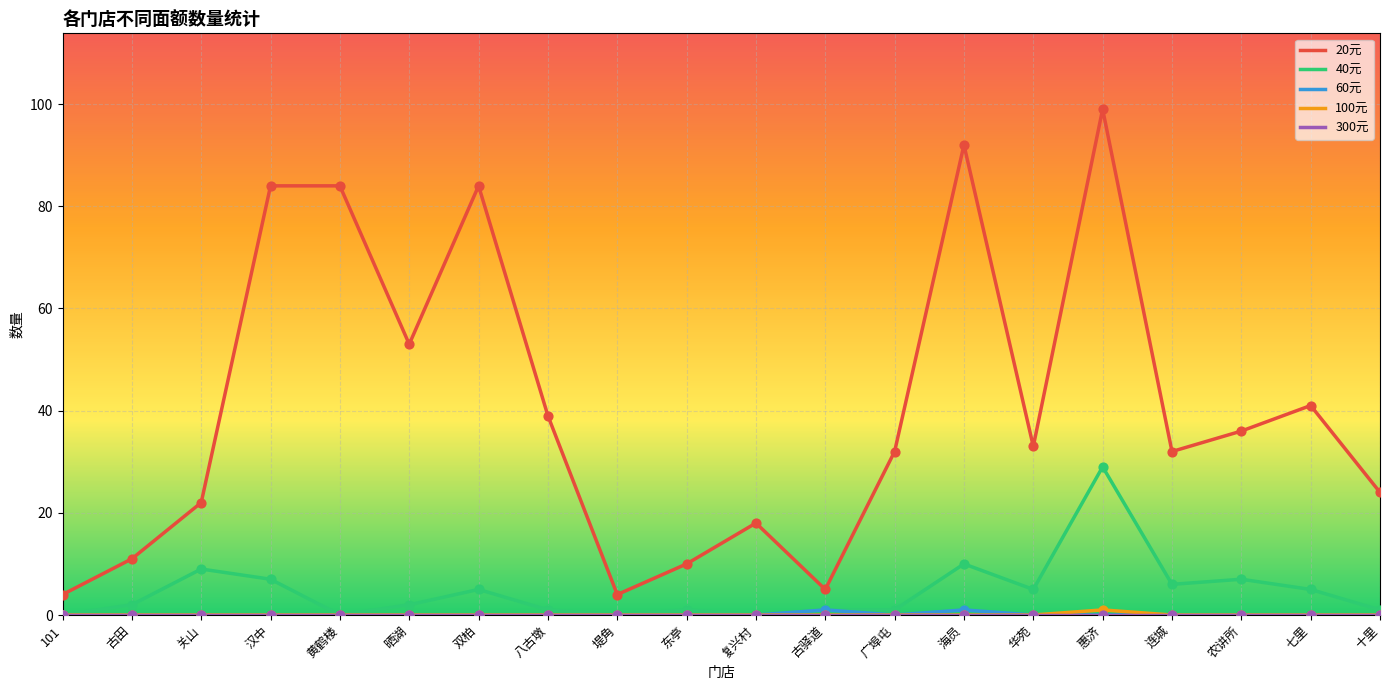

At how many categories does at least one series exceed 0?

20